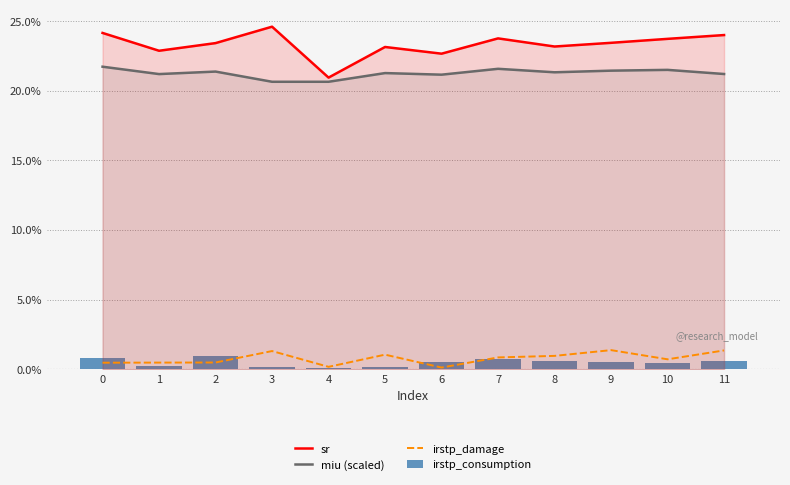

List the labels in order of irstp_consumption value, largest first.

2, 0, 7, 11, 8, 6, 9, 10, 1, 5, 3, 4